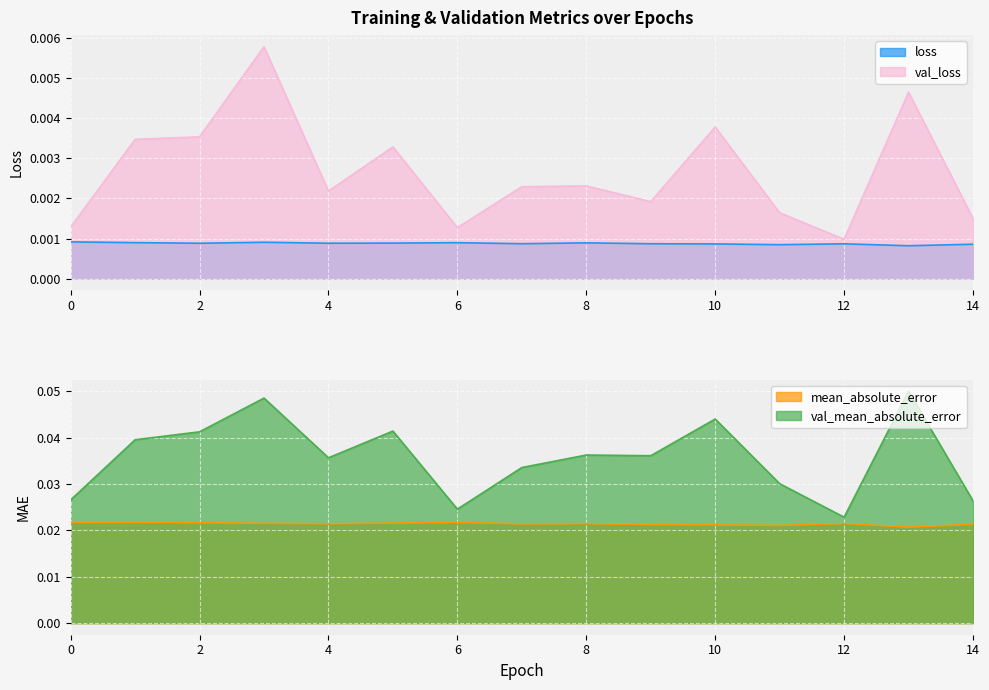

Which series has the largest total across all categories?

val_mean_absolute_error